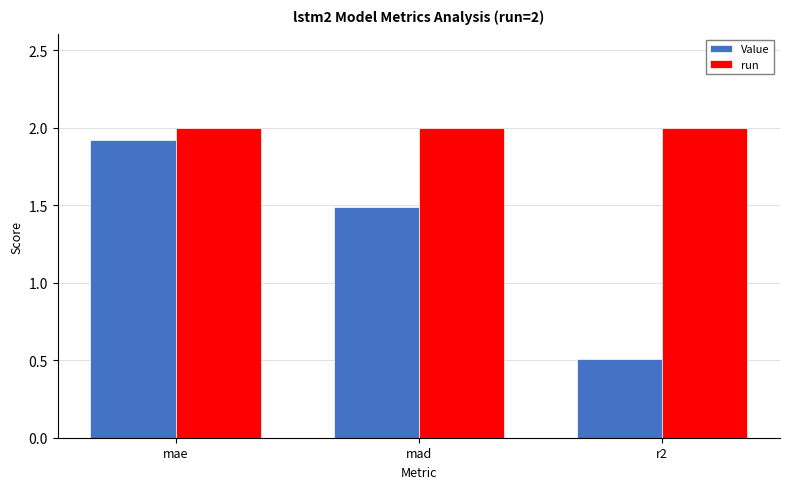

What are all the series names shown in the legend?

Value, run